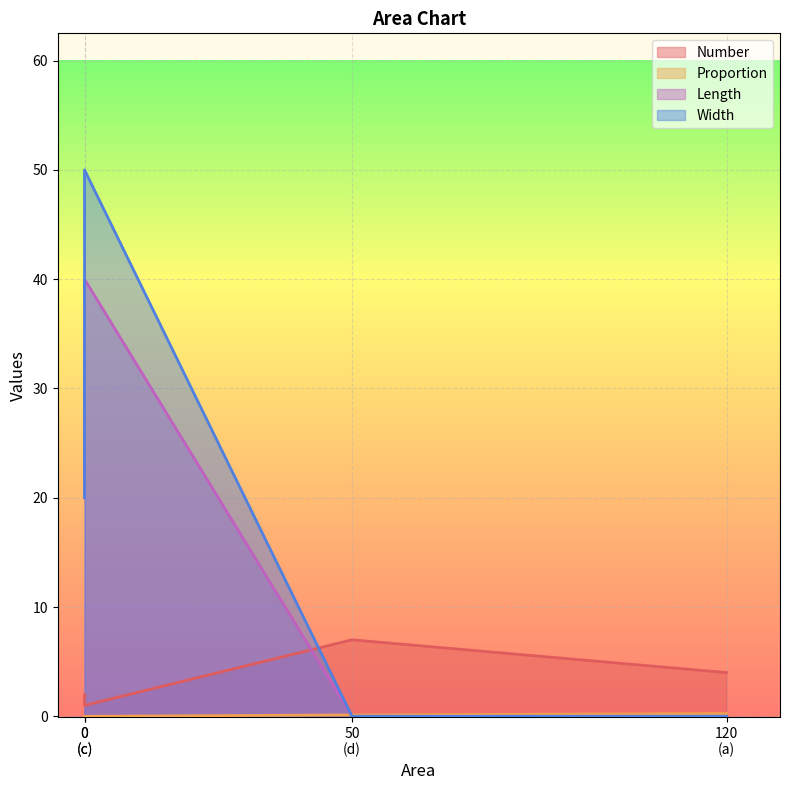

The Width series shows 88.7 at c. True or false?

False